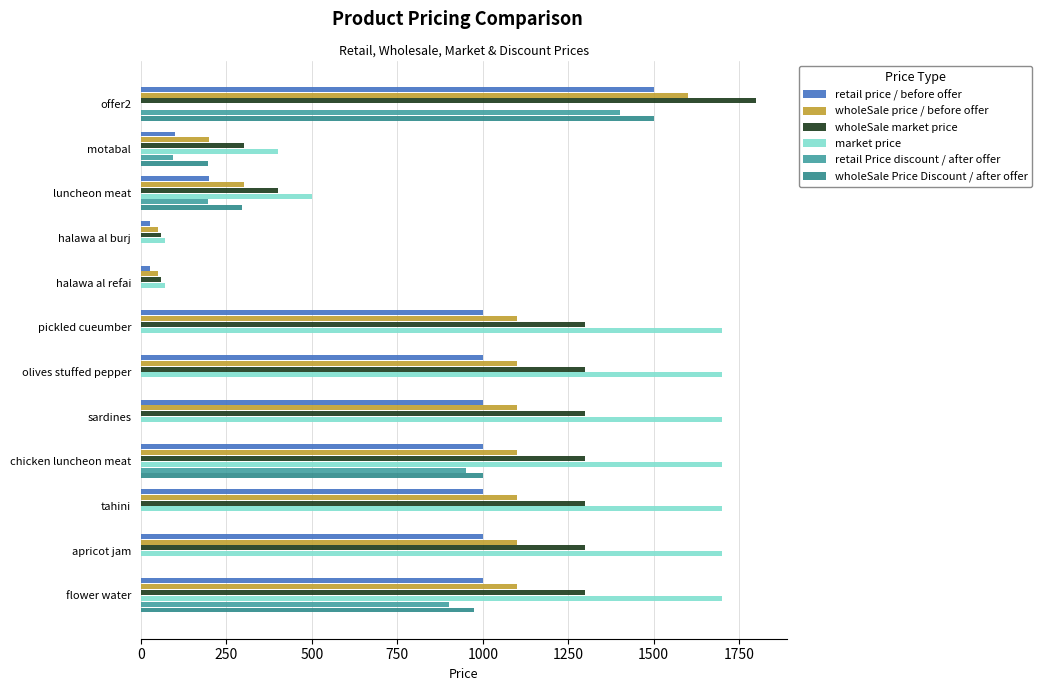

What is the highest value of the market price series?

1700